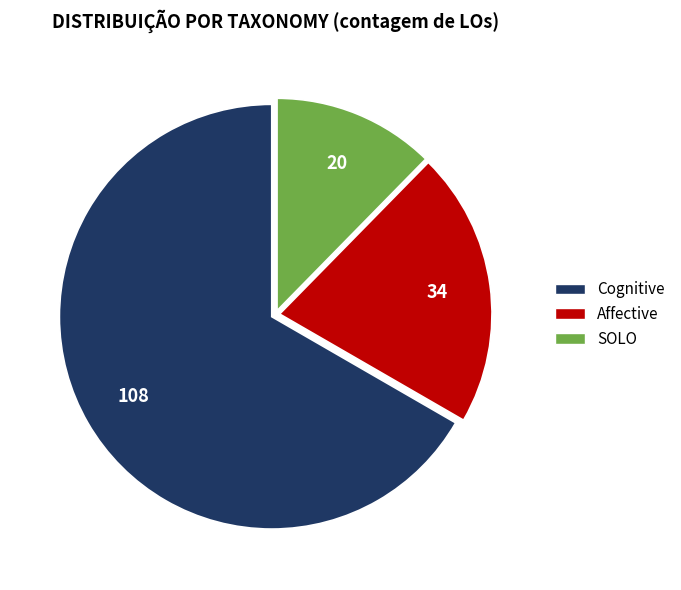

Which has a higher value, Affective or SOLO?

Affective